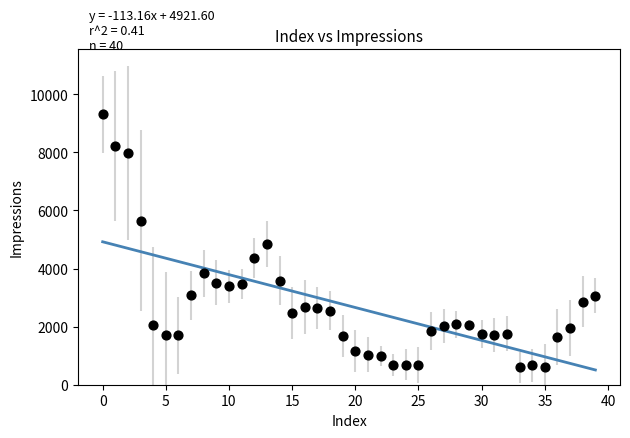

What is the range of Y values (max minus min)?

8713